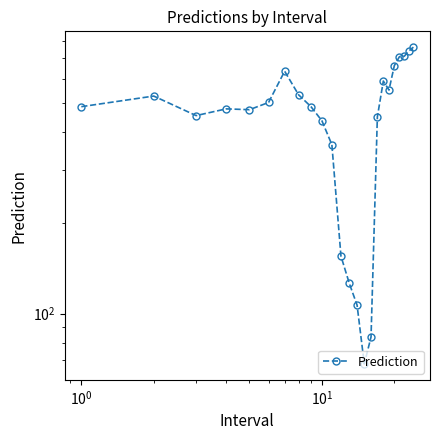

What is the greatest value displayed?

762.4